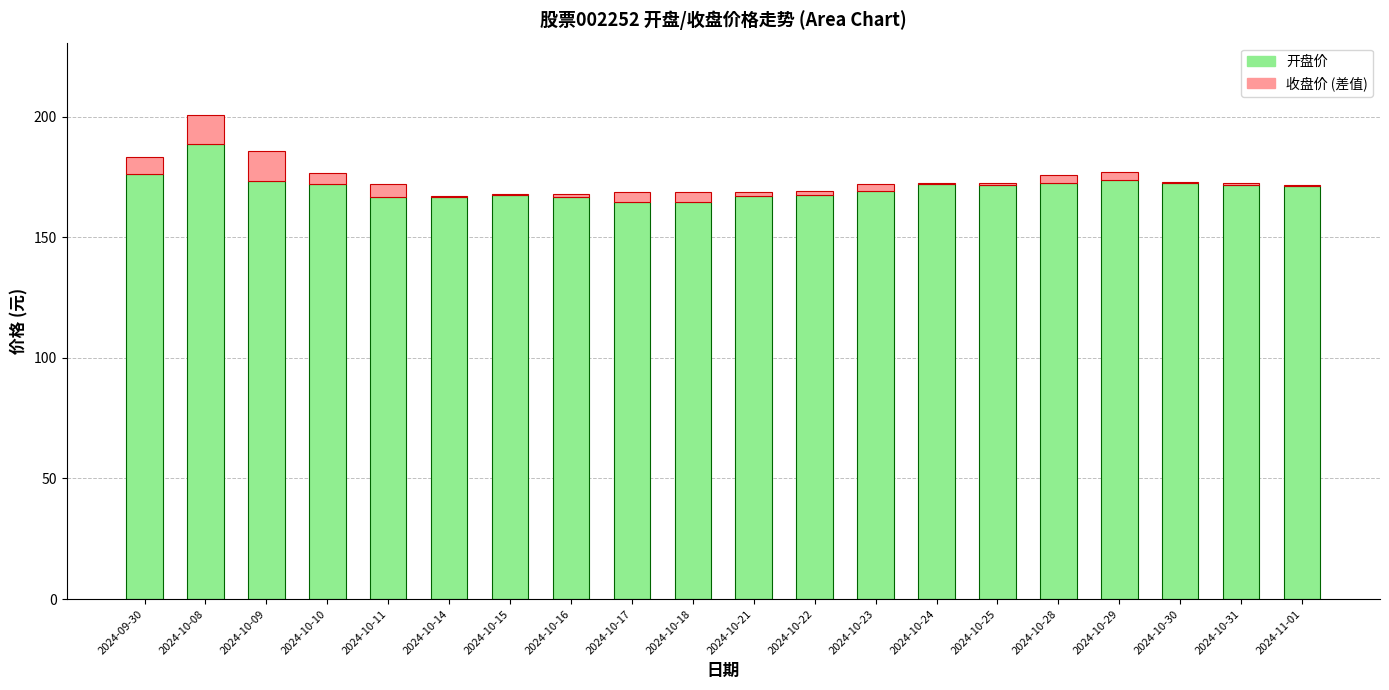

At which category is the sum across all series the highest?

2024-10-08